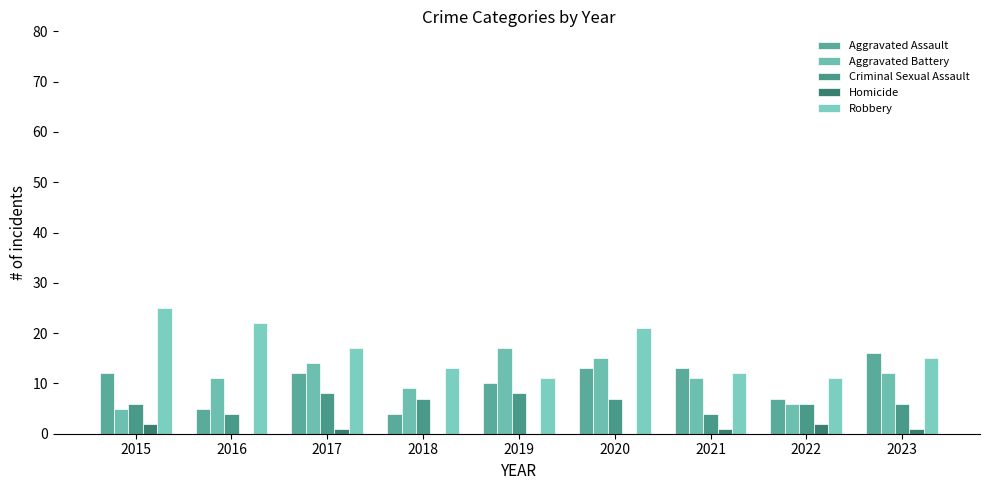

At how many categories does at least one series exceed 1?

9